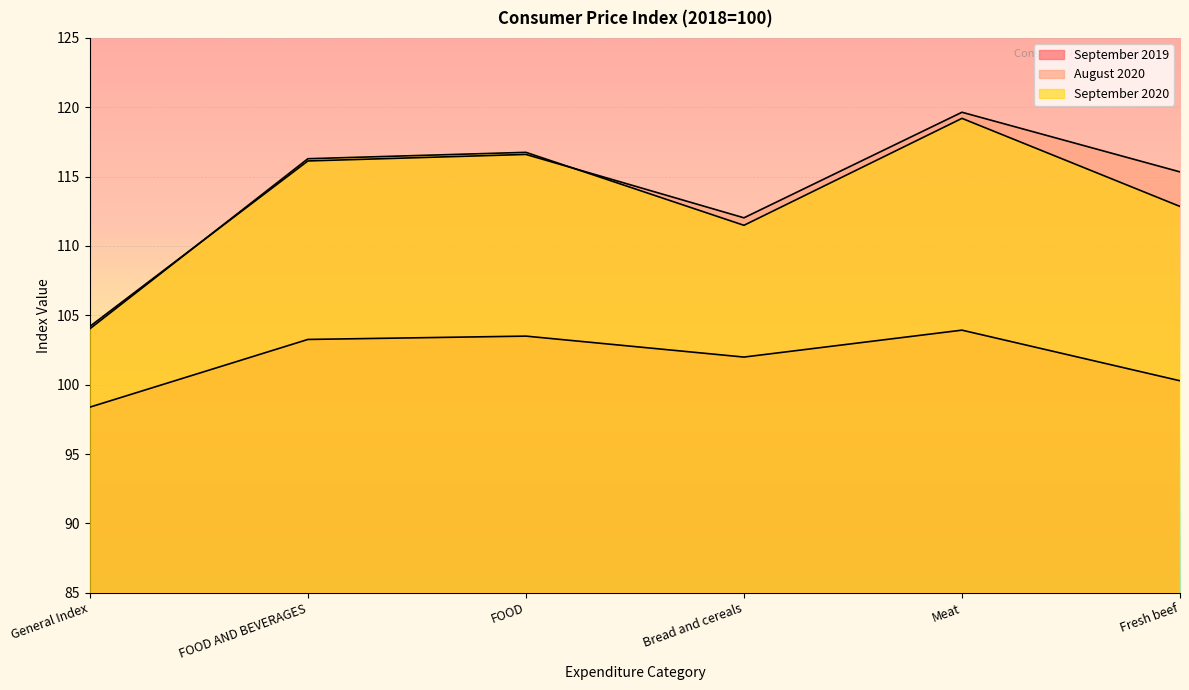

Between Bread and cereals and FOOD, which is larger?

FOOD